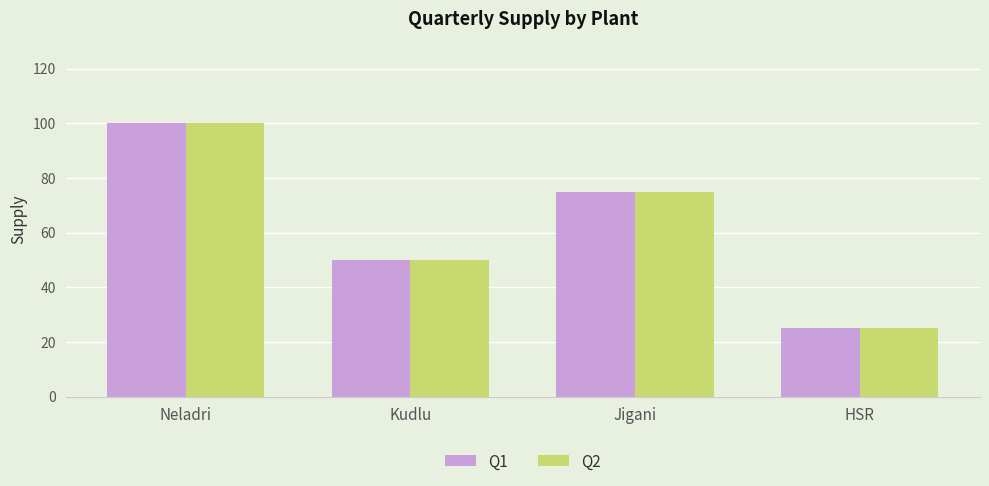

Which category has the highest value across all series?

Neladri